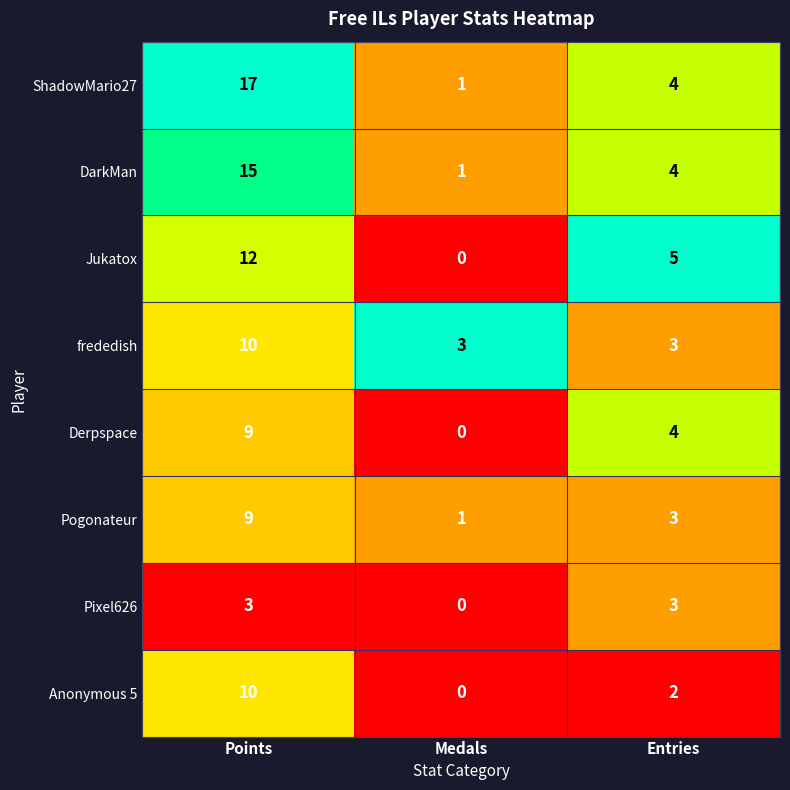

Count the number of data series in this chart.

8